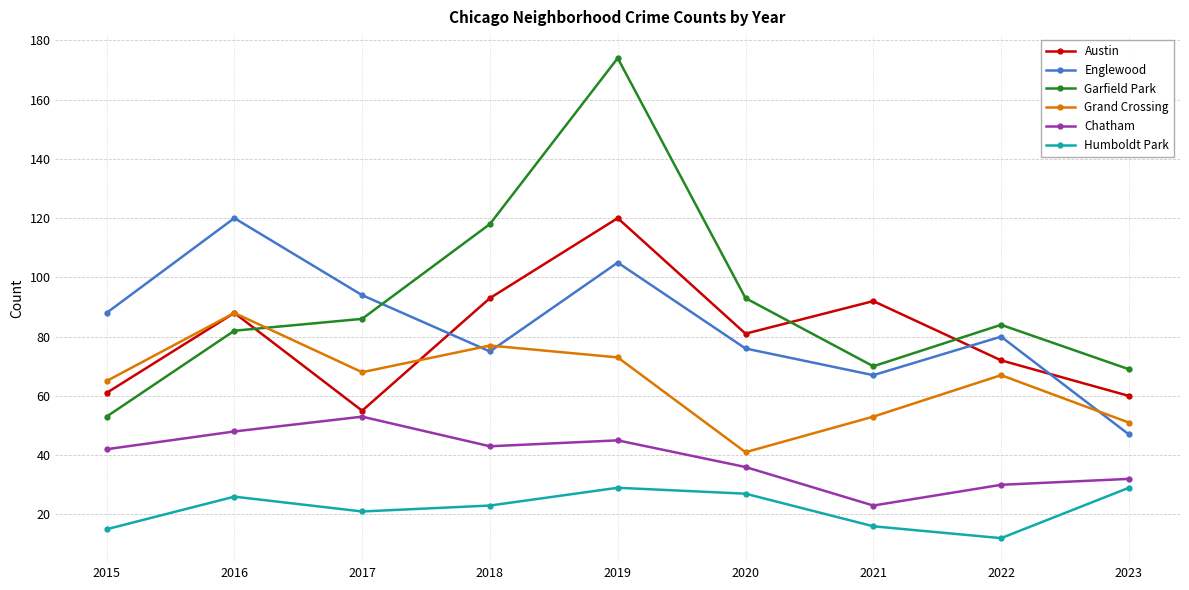

Count the number of data series in this chart.

6